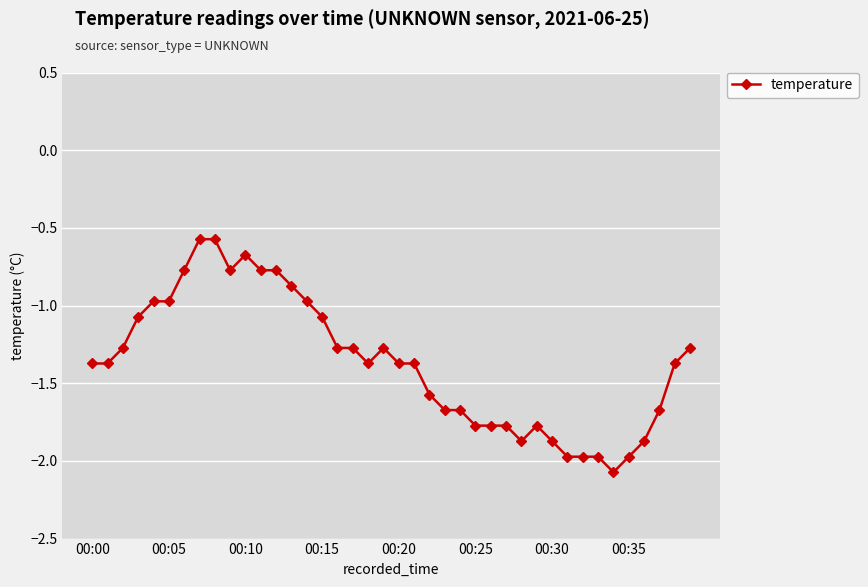

What is the value of the 12th point from the left?

-0.8